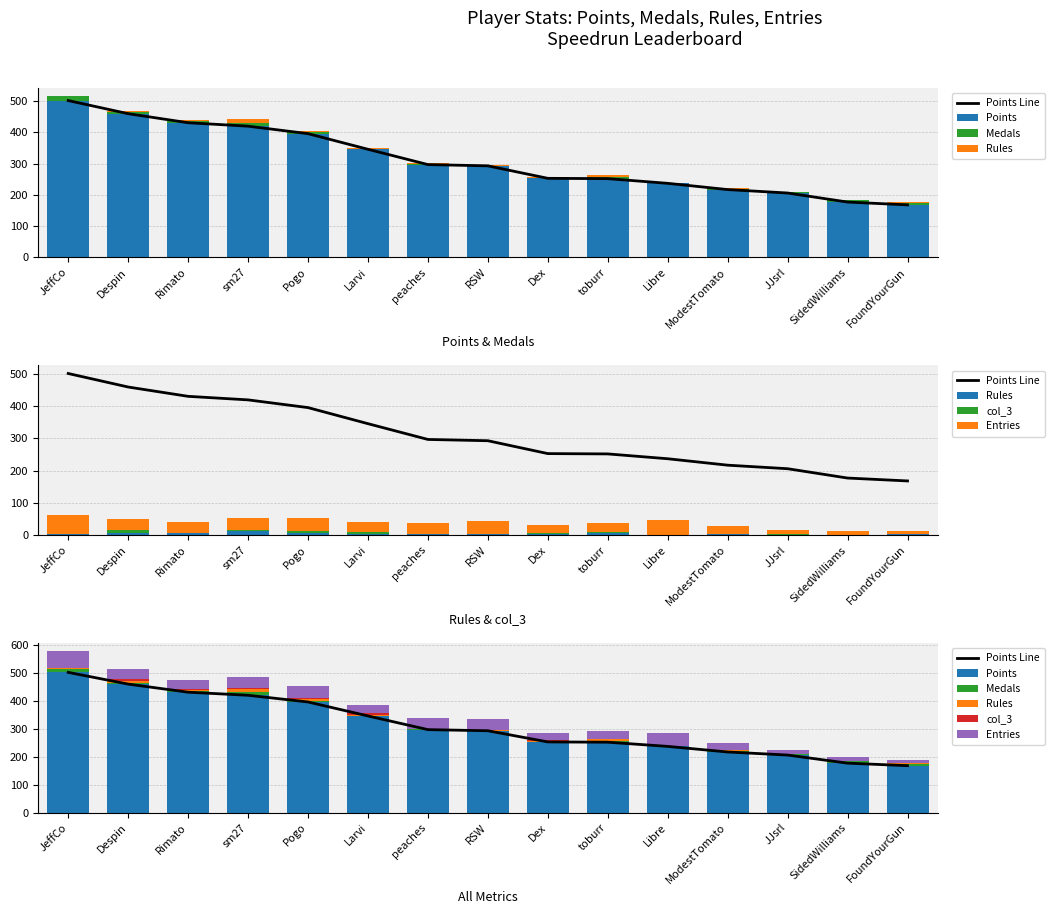

What position from the right is SidedWilliams?

2